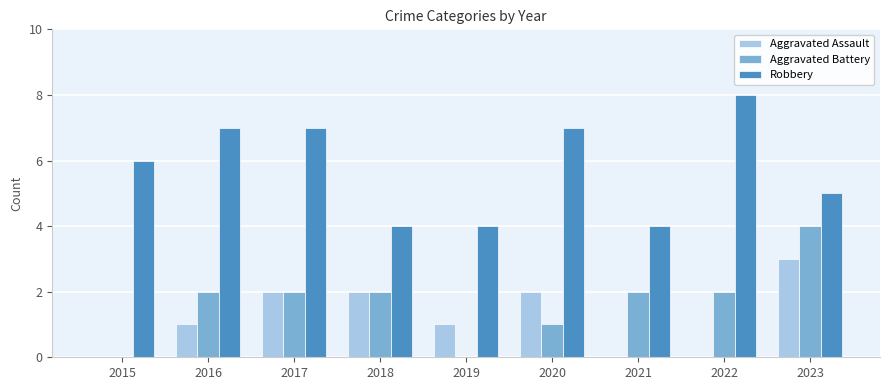

Is it true that Aggravated Battery equals 0 at 2019?

True